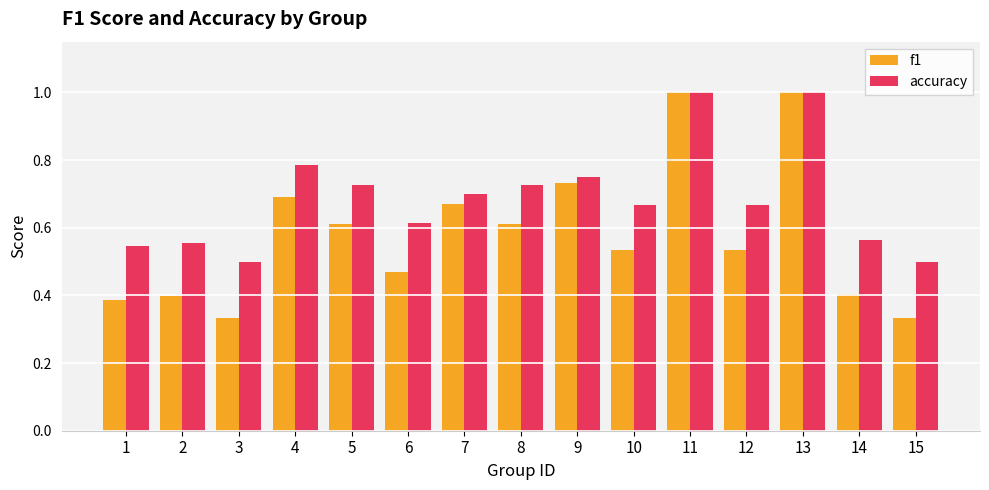

What is the sum of the accuracy values at 10 and 8?

1.4